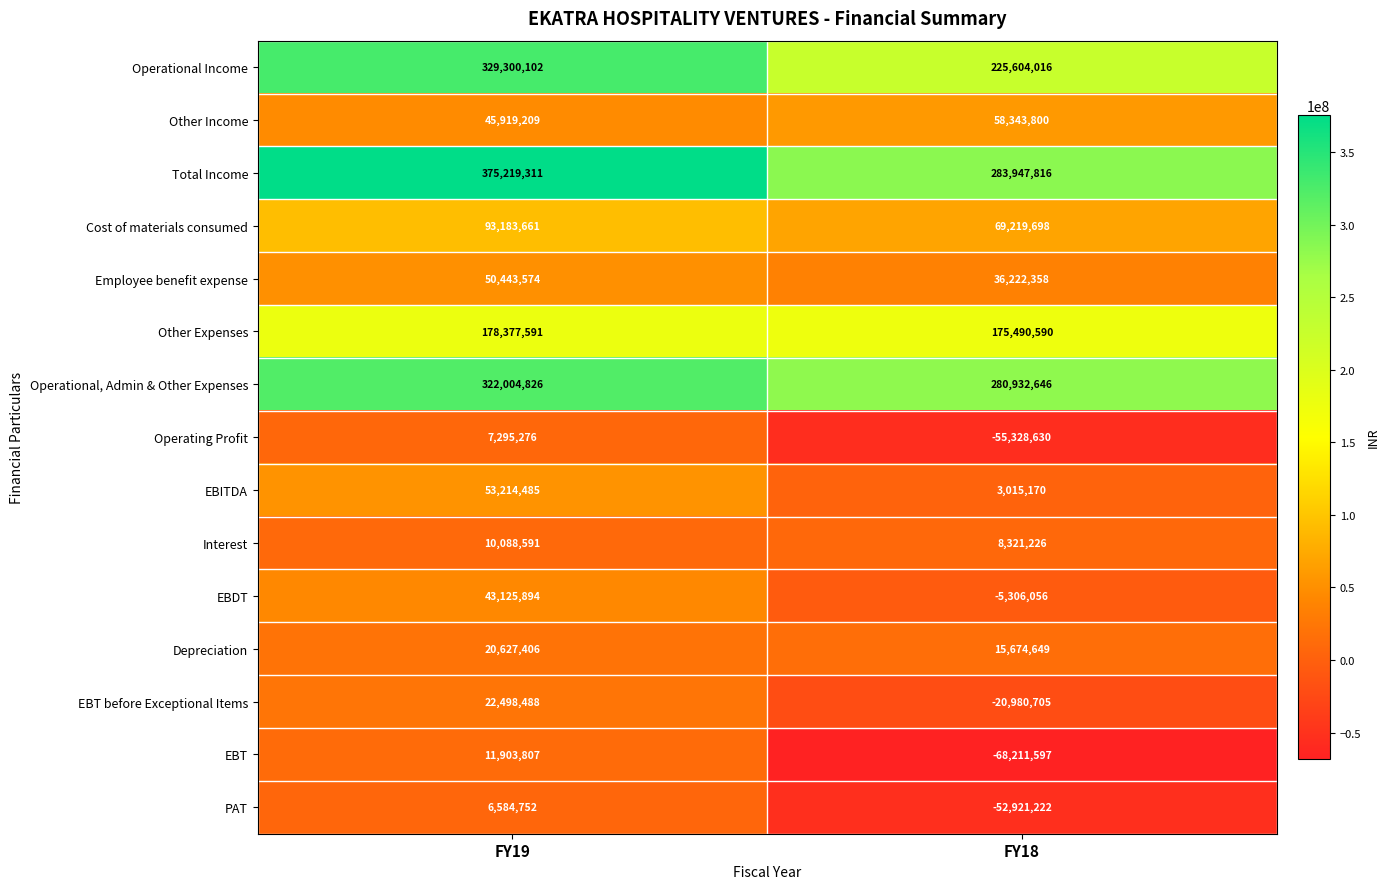

Between FY19 and FY18, which series saw the biggest shift?

Operational Income